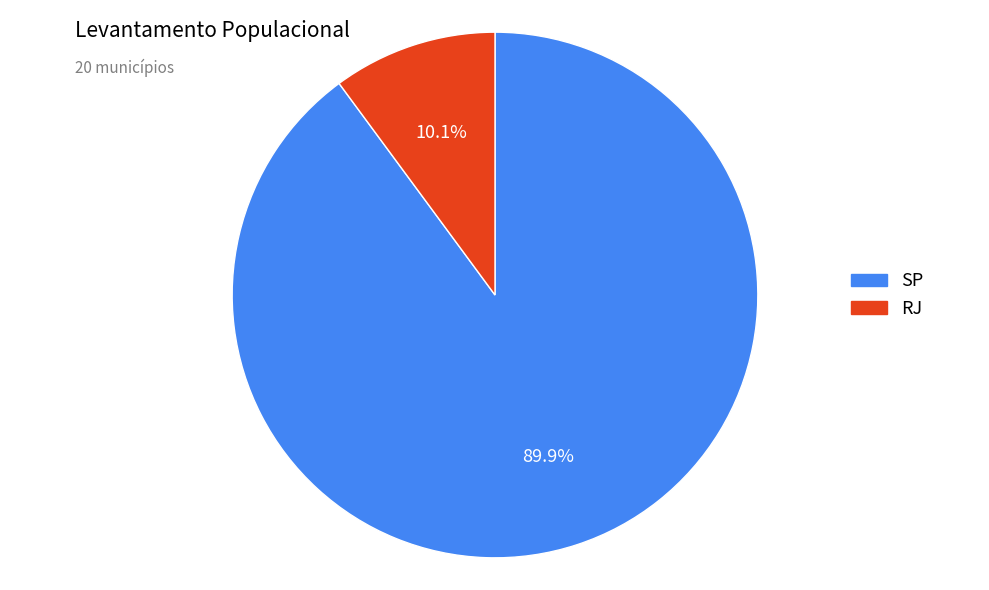

What is the ratio of the value at RJ to the value at SP?

0.1